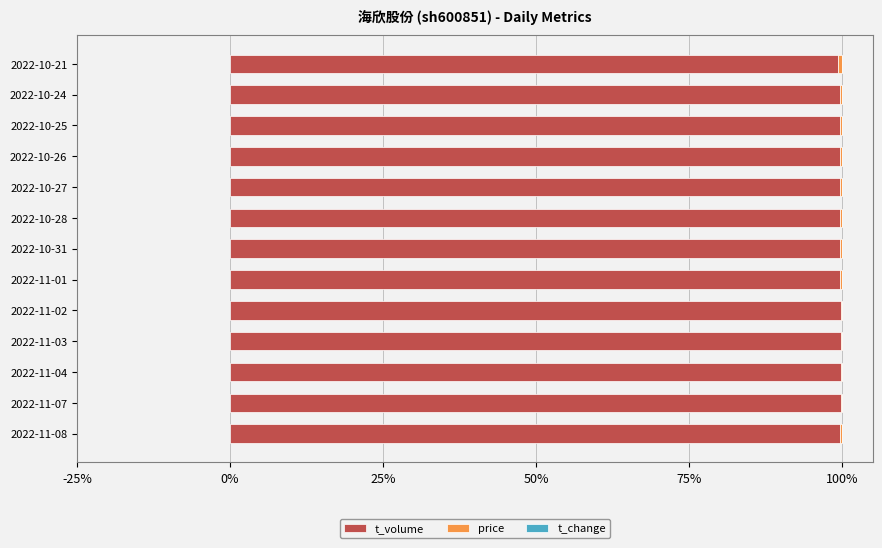

Reading left to right, what are all the values shown in this chart?

t_volume: 1.0	1.0	1.0	1.0	1.0	1.0	1.0	1.0	1.0	1.0	1.0	1.0	1.0
price: 0.0	0.0	0.0	0.0	0.0	0.0	0.0	0.0	0.0	0.0	0.0	0.0	0.0
t_change: 0.0	0.0	0.0	0.0	0.0	0.0	0.0	0.0	0.0	0.0	0.0	0.0	0.0